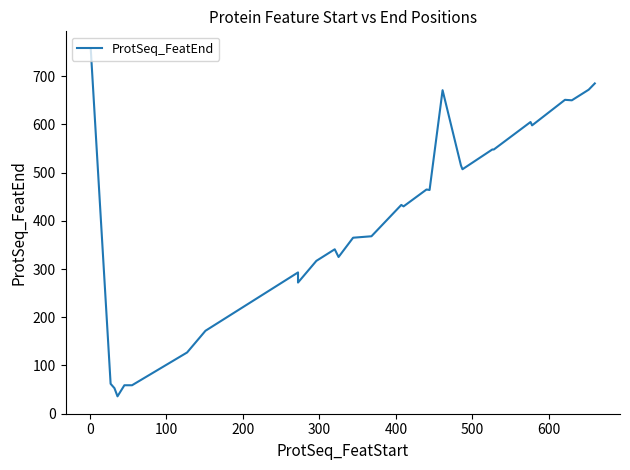

What is the sum of all values?

12977